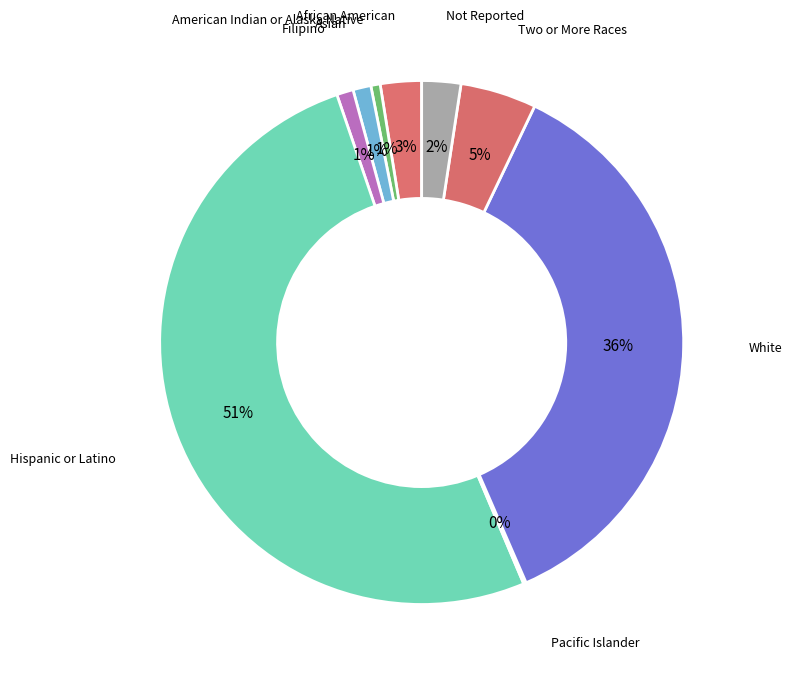

To the nearest percent, what percentage of the pie is Asian?

1%